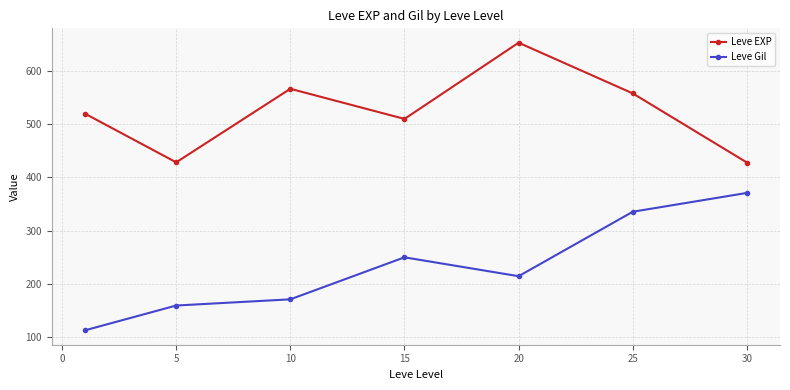

Rank the series by their average value, from highest to lowest.

Leve EXP, Leve Gil